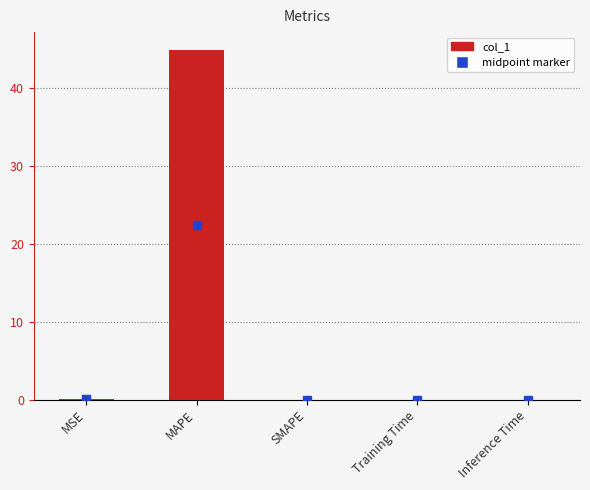

Which has a higher value, MAPE or MSE?

MAPE